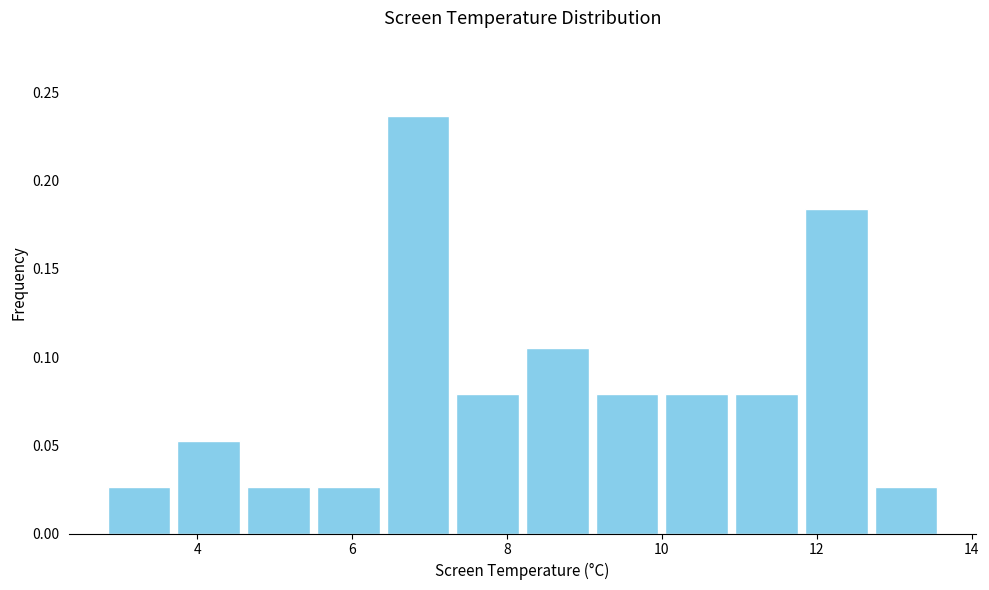

Reading left to right, list every bar in this chart as the range it spans on the x-axis followed by its height. Neither the bar edges nor the heights are printed on the chart, so give them approximately, as read against the axes.

2.8 to 3.7: 0.025
3.7 to 4.6: 0.055
4.6 to 5.5: 0.025
5.5 to 6.4: 0.025
6.4 to 7.3: 0.235
7.3 to 8.2: 0.080
8.2 to 9.1: 0.105
9.1 to 10.0: 0.080
10.0 to 10.9: 0.080
10.9 to 11.8: 0.080
11.8 to 12.7: 0.185
12.7 to 13.6: 0.025